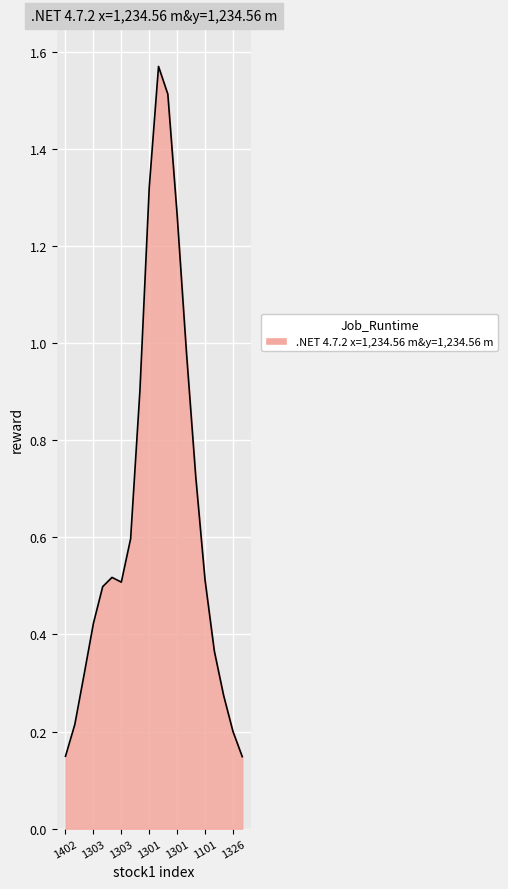

What is the difference between the maximum and minimum values?

1.4